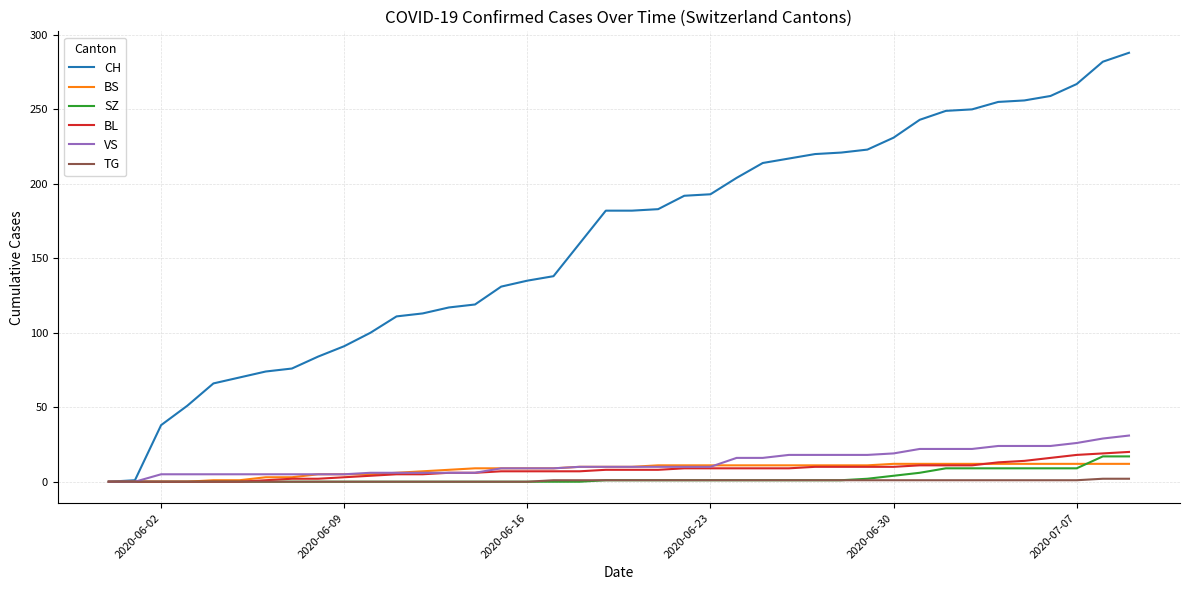

Which series has the largest total across all categories?

CH